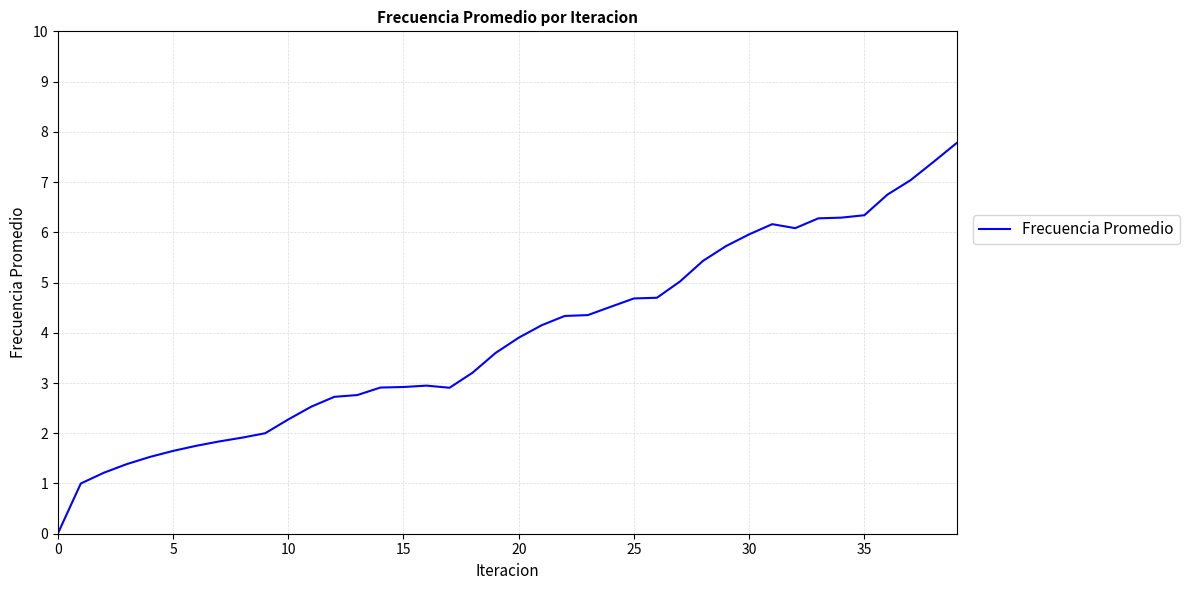

What is the difference between the maximum and minimum values?

7.8